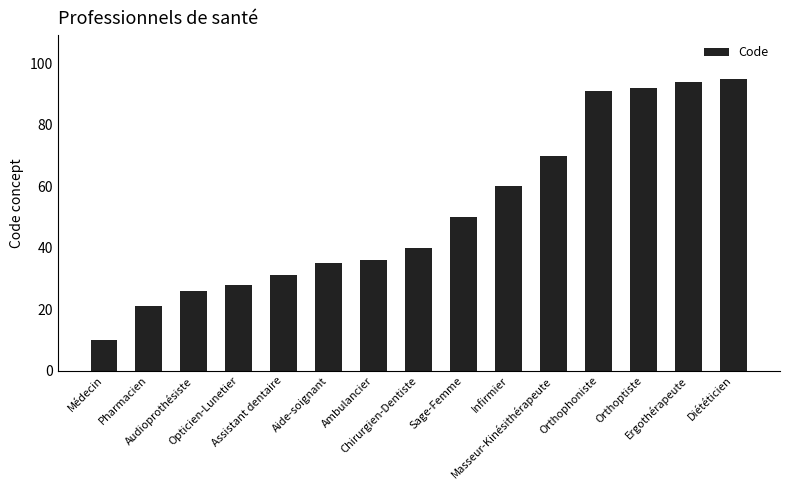

List the labels in order of value, smallest first.

Médecin, Pharmacien, Audioprothésiste, Opticien-Lunetier, Assistant dentaire, Aide-soignant, Ambulancier, Chirurgien-Dentiste, Sage-Femme, Infirmier, Masseur-Kinésithérapeute, Orthophoniste, Orthoptiste, Ergothérapeute, Diététicien